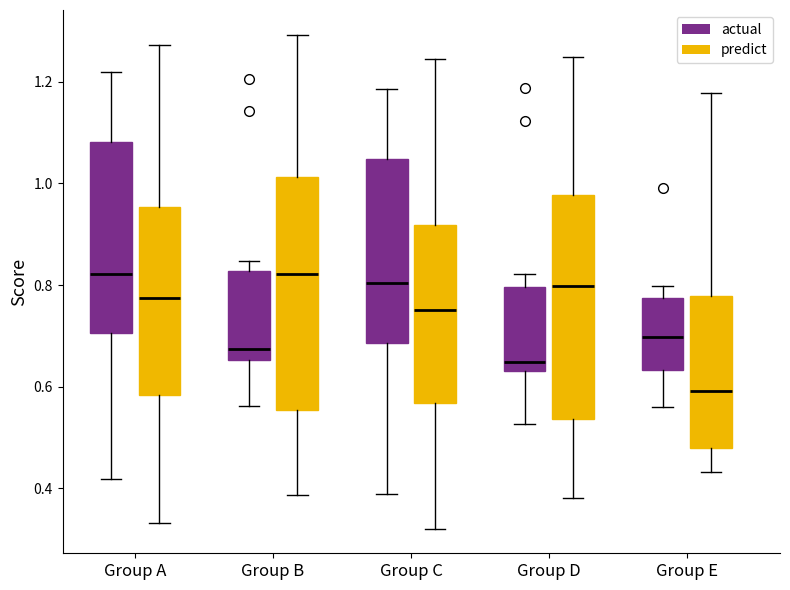

Which box has the lowest median line?

Group E (predict)